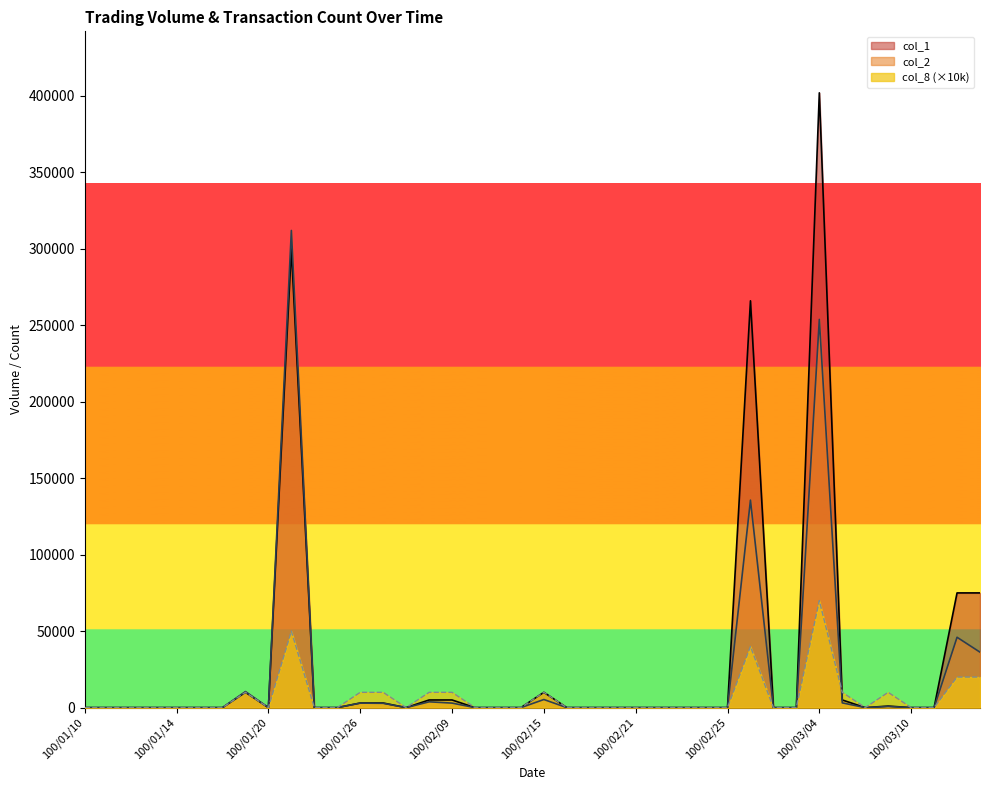

How many interior local peaks does the col_8 series have?

6